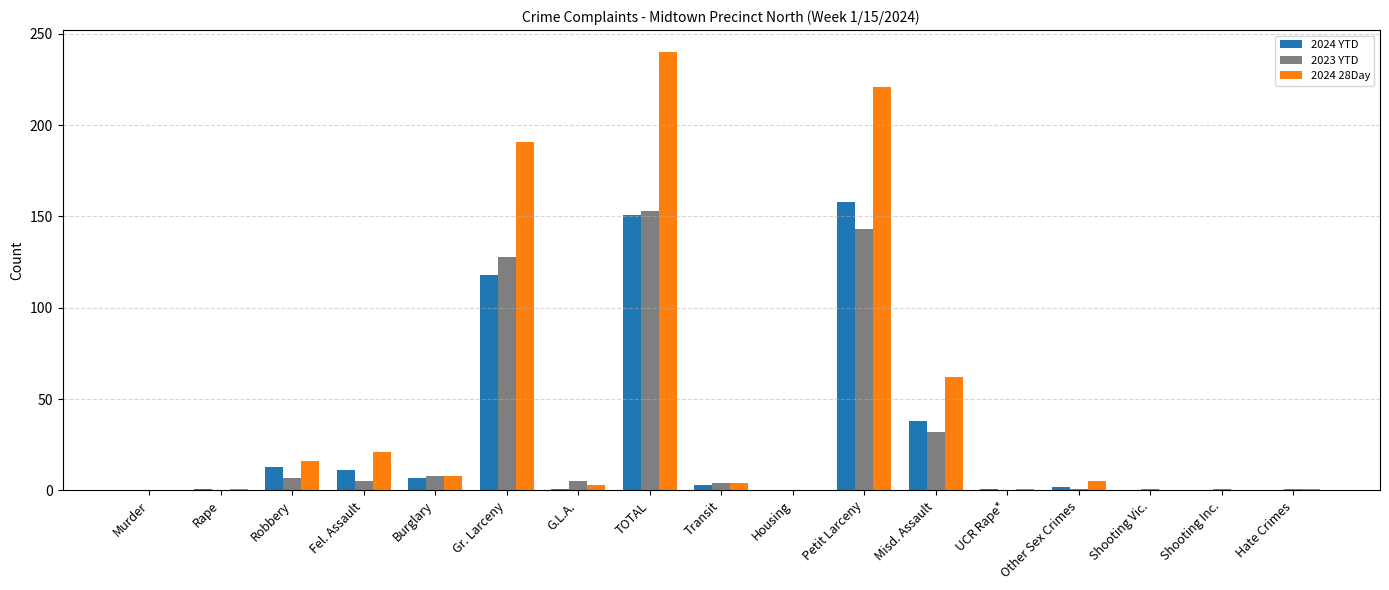

At which category is the sum across all series the highest?

TOTAL